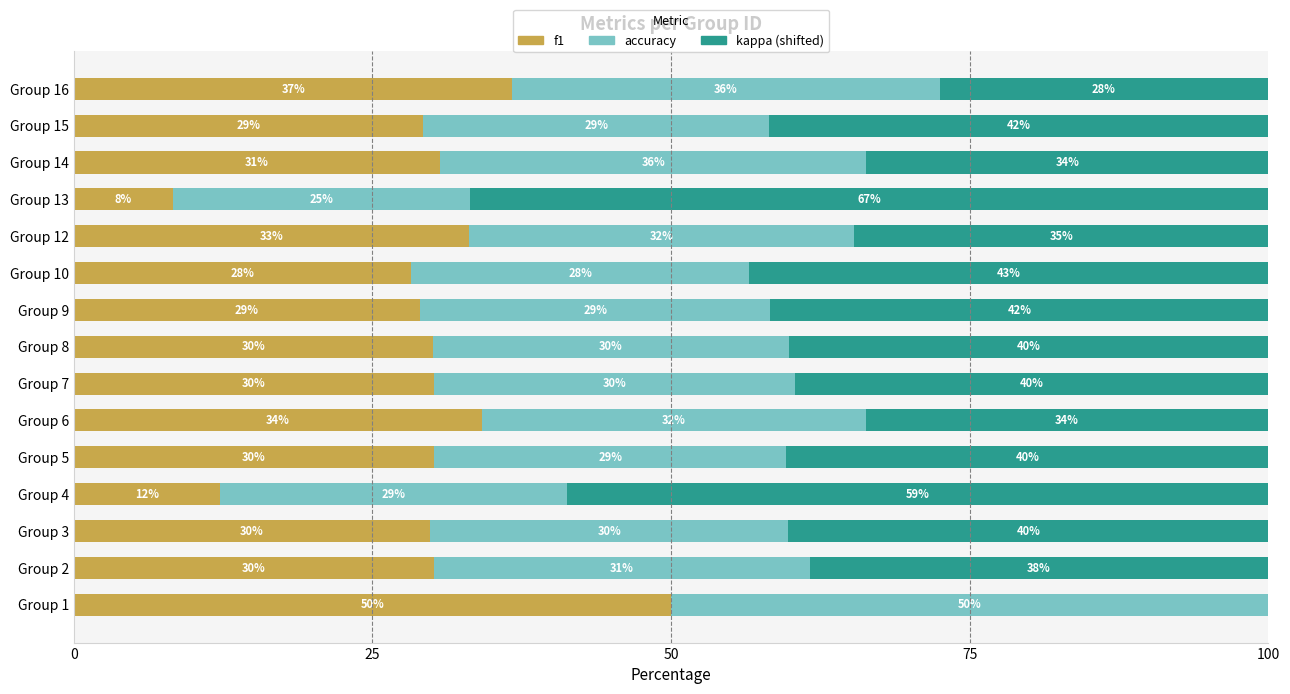

Which category has the highest value in the f1 series?

Group 1